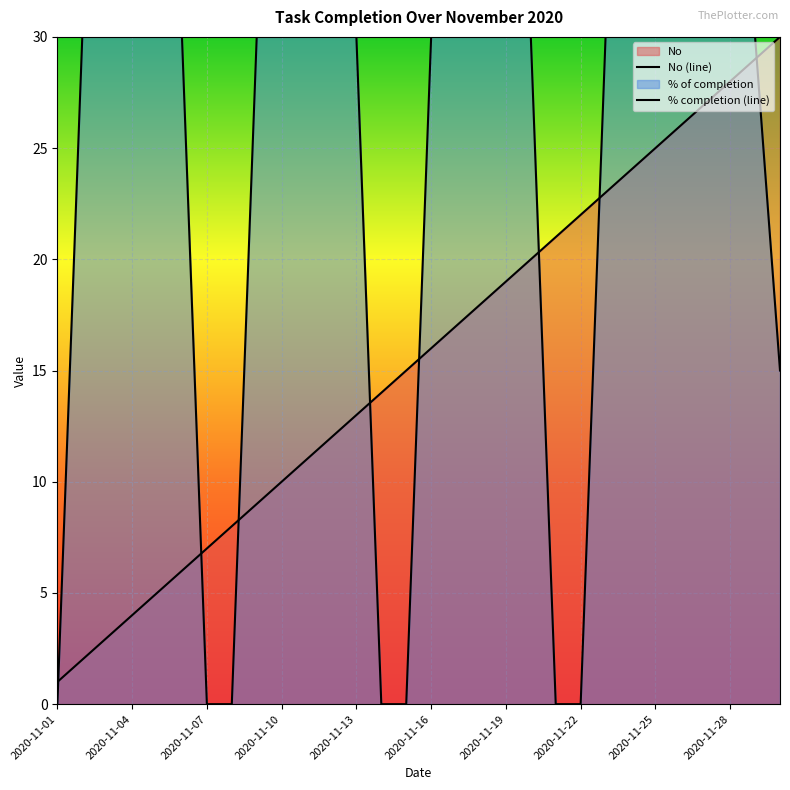

True or false: % of completion and No intersect in this chart.

True